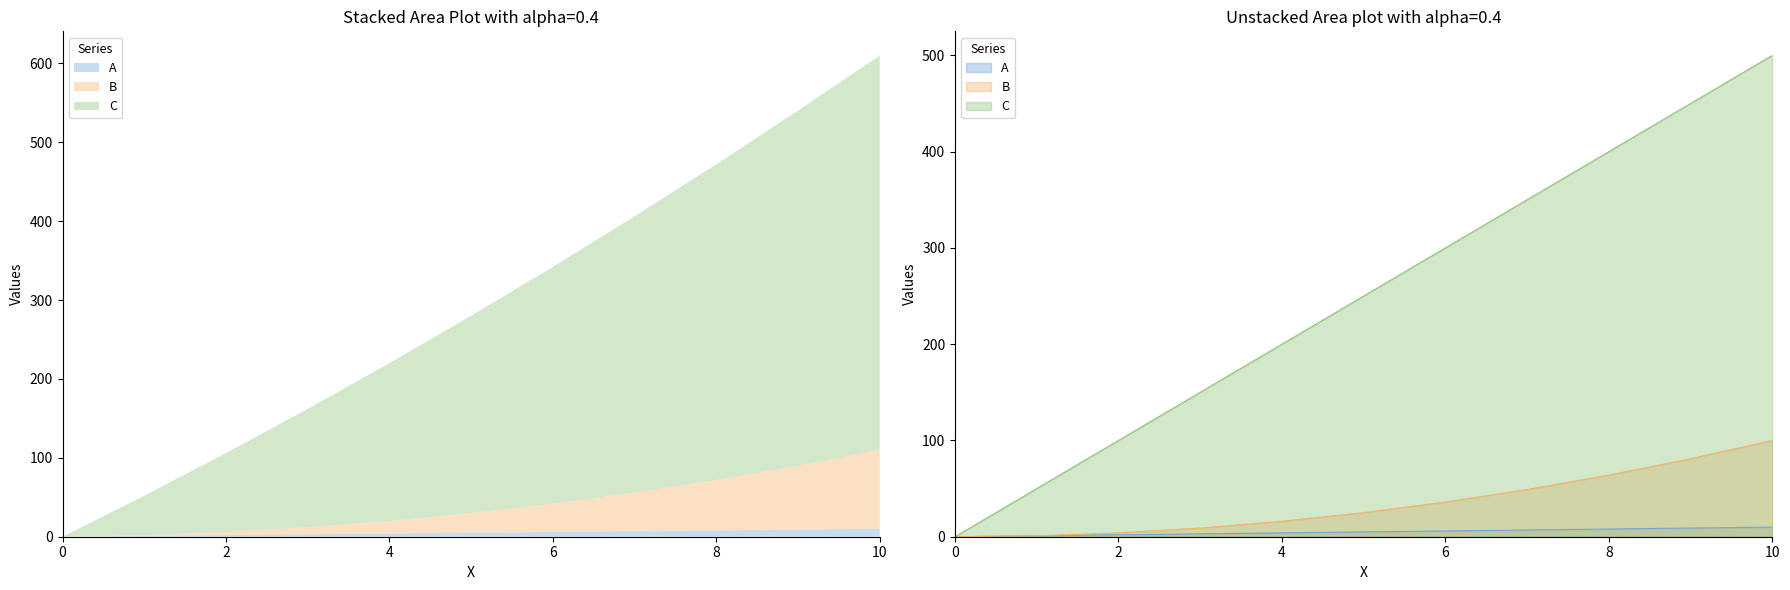

Reading left to right, list all the values displayed in this chart.

A: 0=0	1=1	2=2	3=3	4=4	5=5	6=6	7=7	8=8	9=9	10=10
B: 0=0	1=1	2=4	3=9	4=16	5=25	6=36	7=49	8=64	9=81	10=100
C: 0=0	1=50	2=100	3=150	4=200	5=250	6=300	7=350	8=400	9=450	10=500